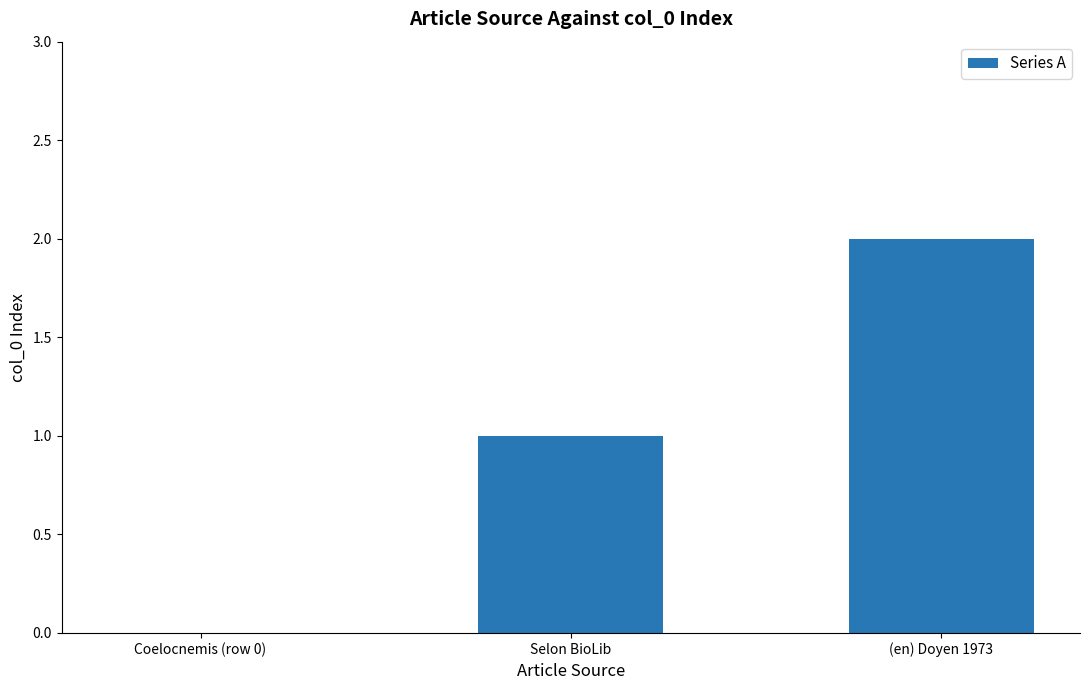

What is the change in value from Selon BioLib to (en) Doyen 1973?

+1